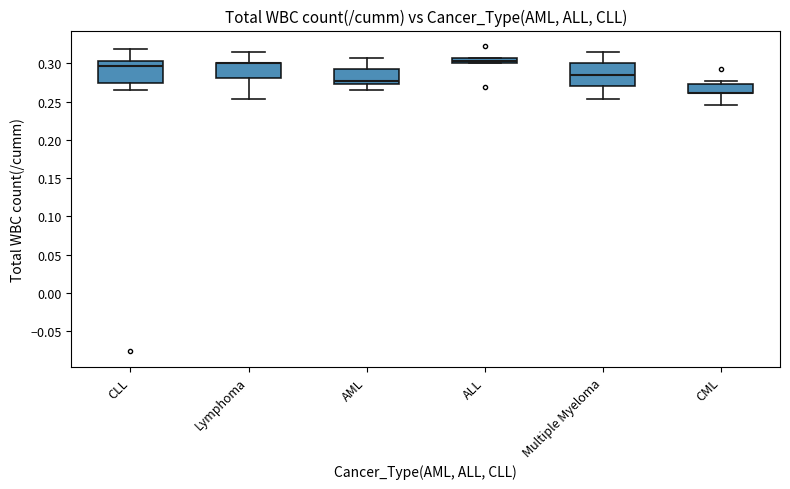

Where does the lower whisker of the box for CML end on the y-axis? The values are not printed on the chart, so give them approximately, as read against the axis.

0.245